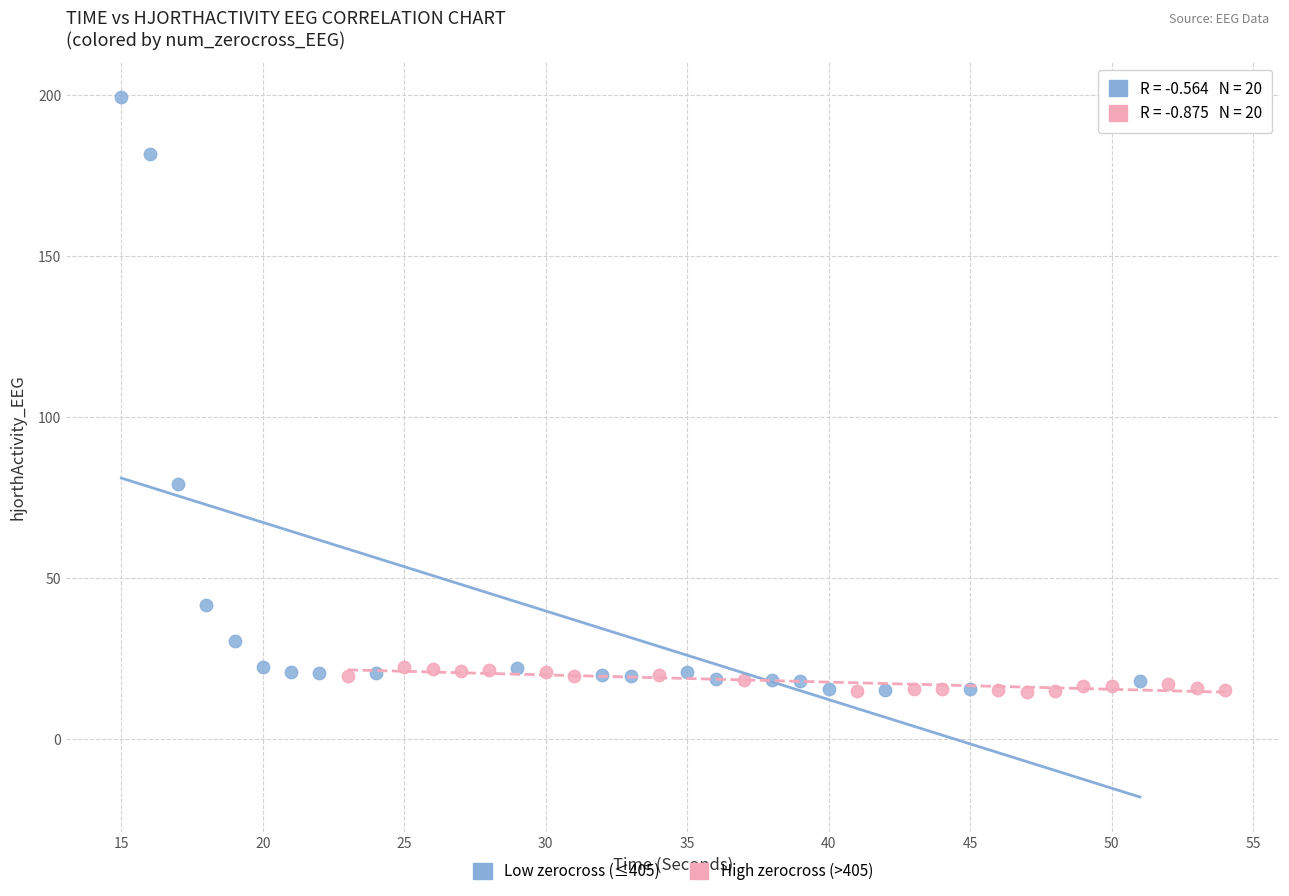

Which series contains the highest Y value?

Low zerocross (≤405)